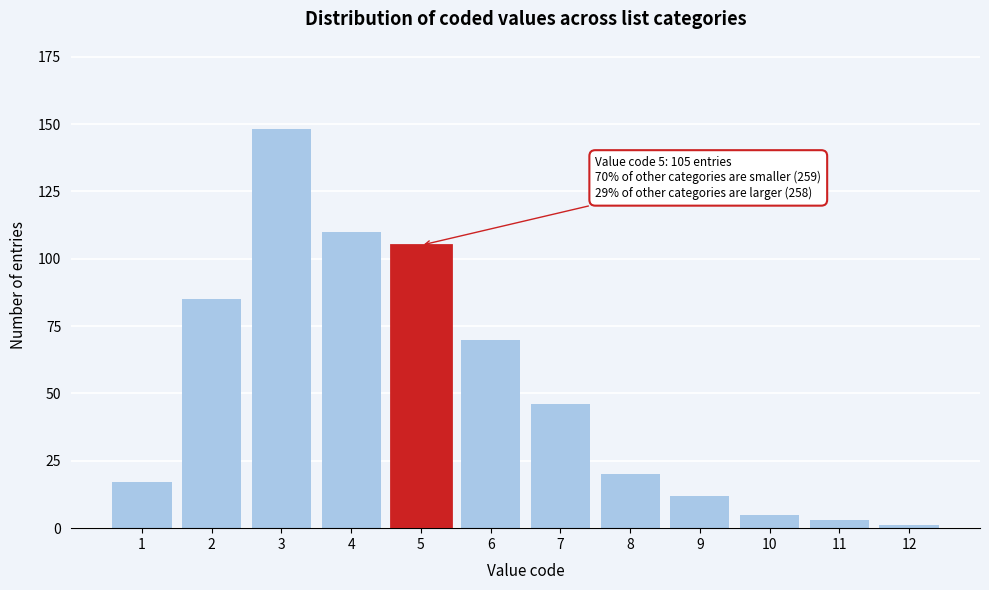

Reading left to right, list all the values displayed in this chart.

17	85	148	110	105	70	46	20	12	5	3	1